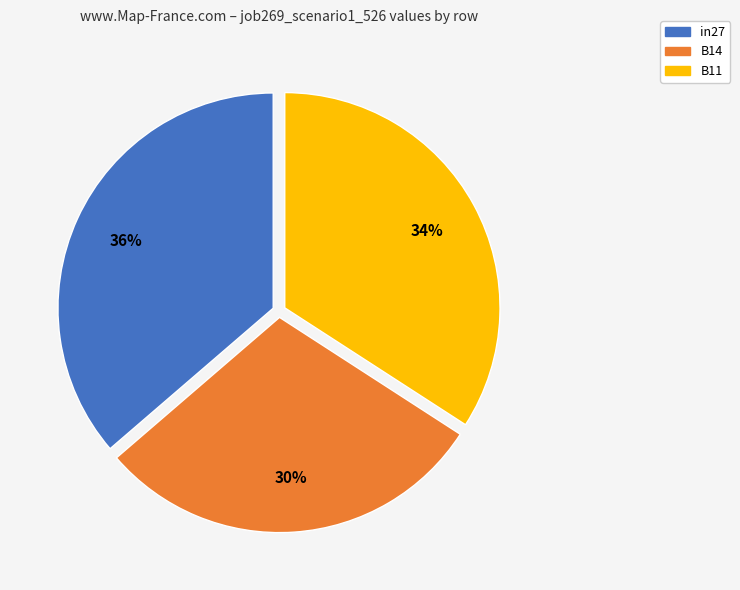

Is there any slice that represents more than half of the pie?

No